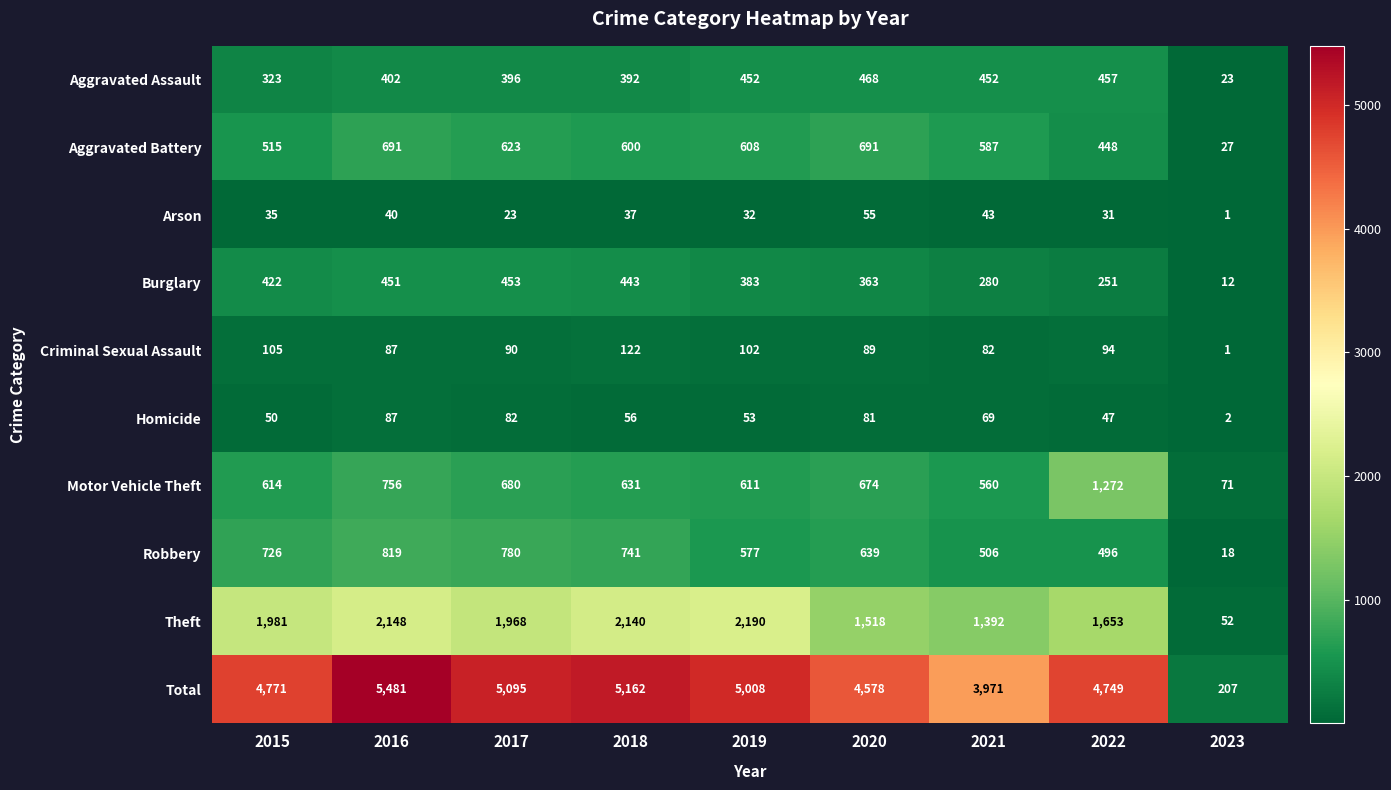

What is the spread (max minus min) of values at 2017?

5072